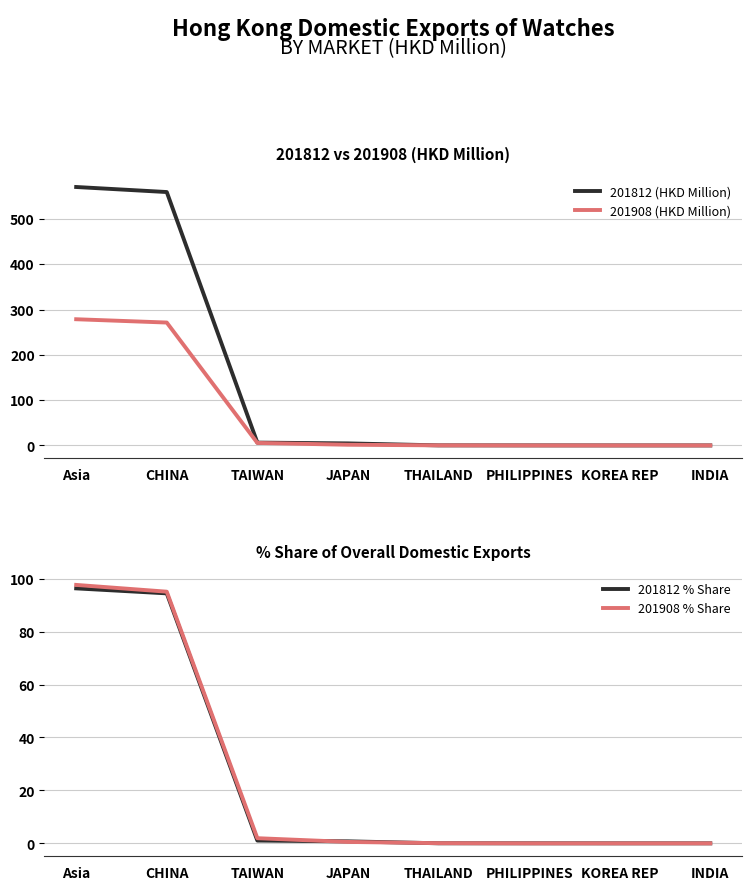

True or false: 201908 (HKD Million) has a value of -110.0 at INDIA.

False